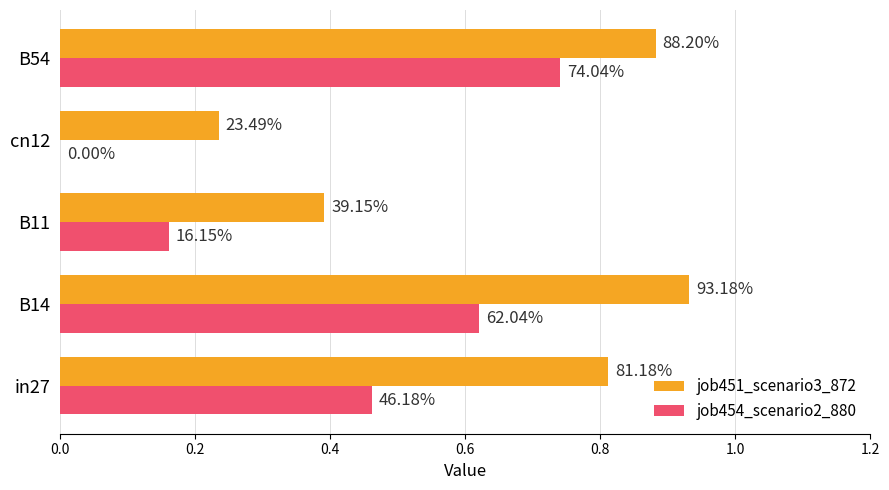

What is the difference between the maximum and minimum values in the job454_scenario2_880 series?

0.7